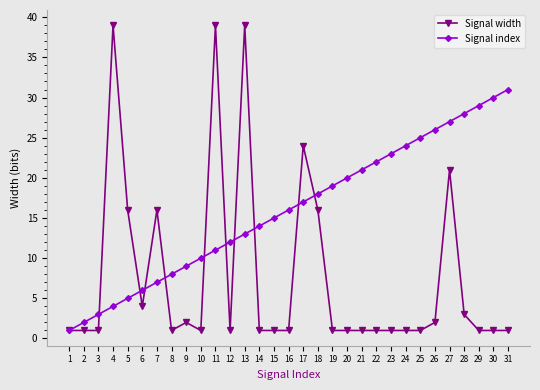

What is the minimum value for Signal width?

1